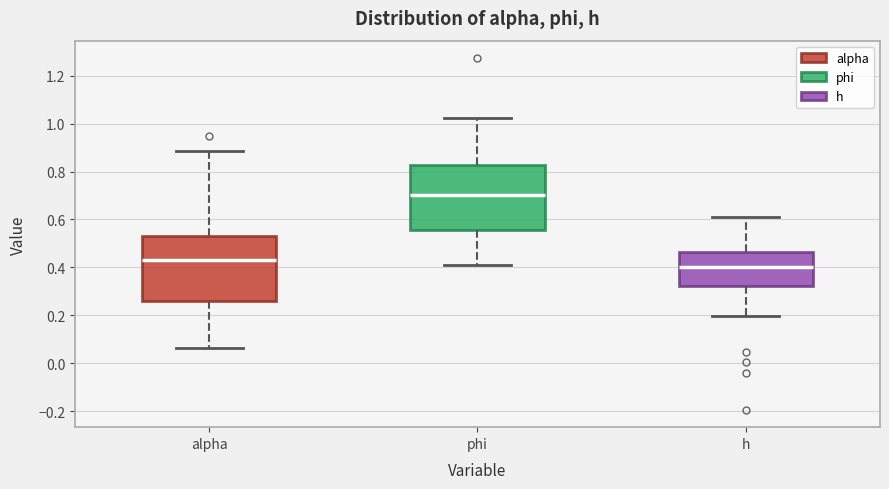

Reading left to right, transcribe this box plot: for each box, give where its median line is, the range the box spans, and where its two whiskers end, as read against the y-axis. The values are not printed on the chart, so give them approximately, as read against the axis.

alpha: median 0.44, box 0.26 to 0.54, whiskers 0.06 to 0.88
phi: median 0.70, box 0.56 to 0.82, whiskers 0.40 to 1.02
h: median 0.40, box 0.32 to 0.46, whiskers 0.20 to 0.60